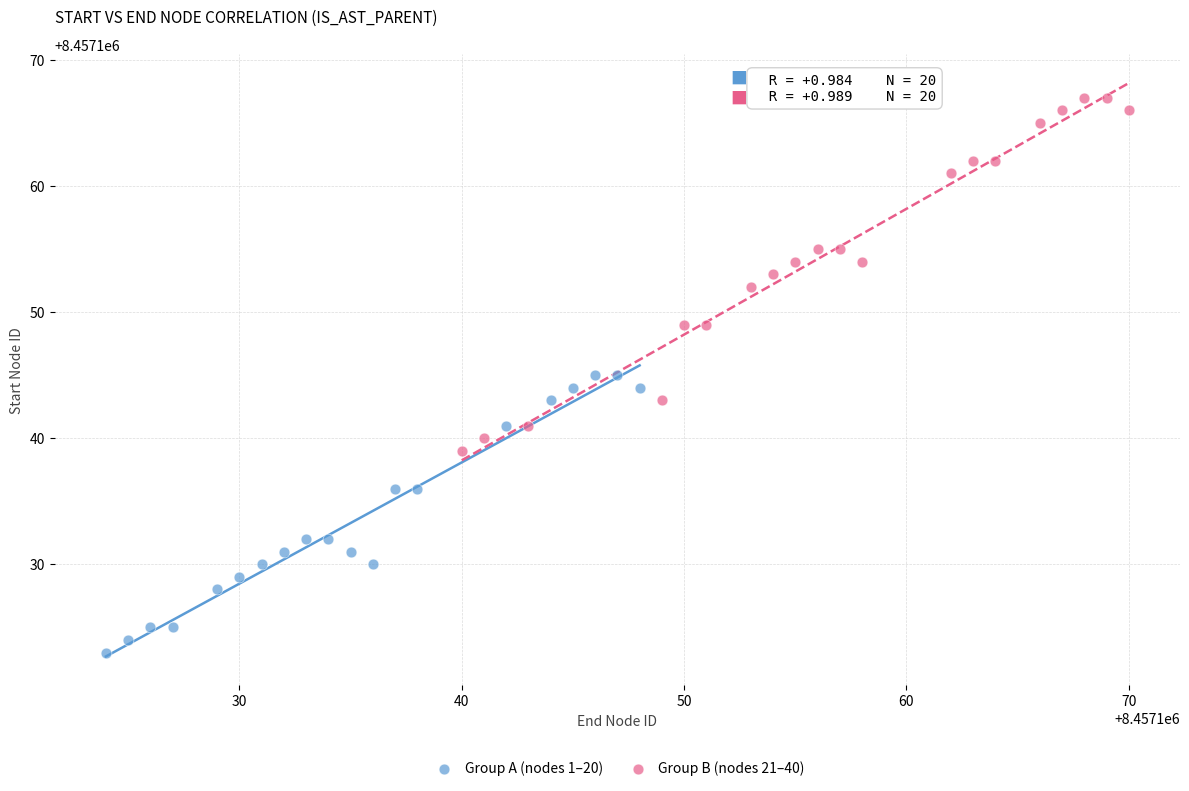

Which series contains the lowest Y value?

Group A (nodes 1–20)